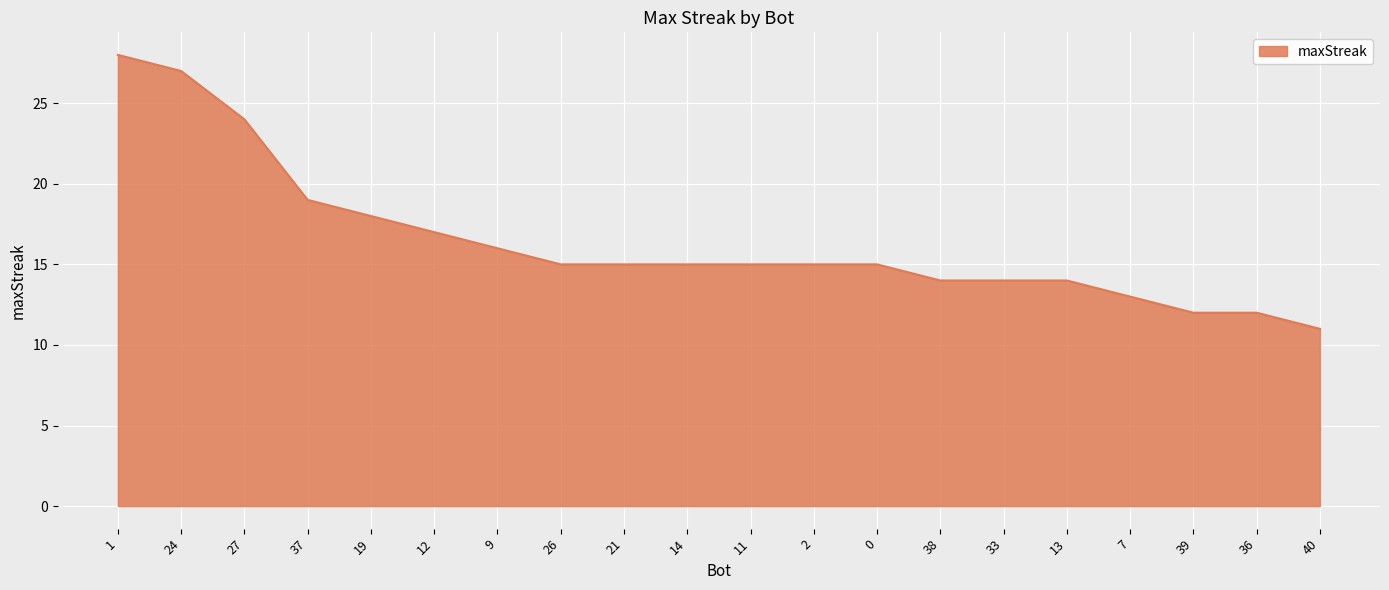

What is the smallest value displayed?

11